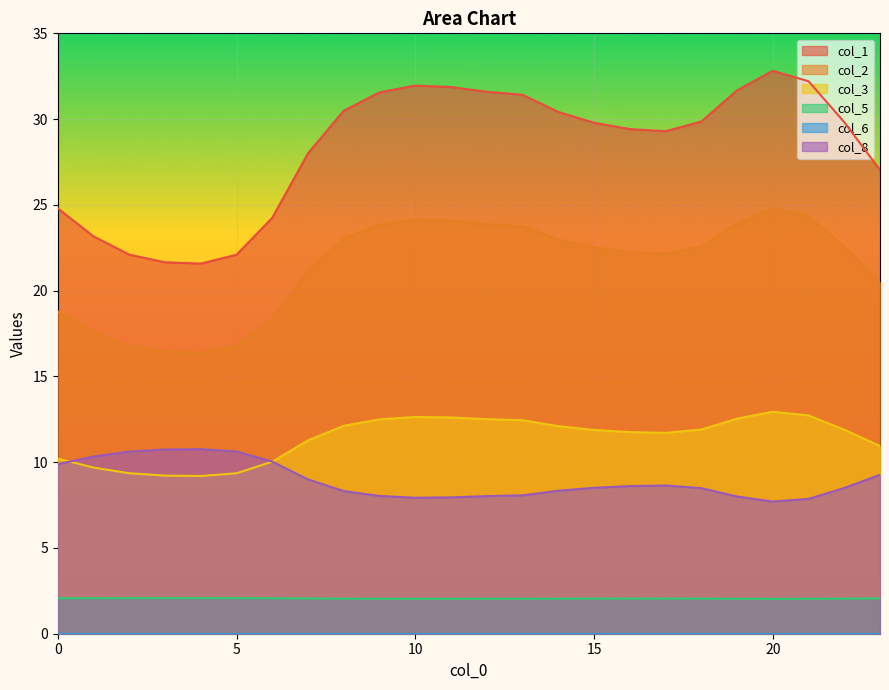

At which label is col_8 closest to 9?

7